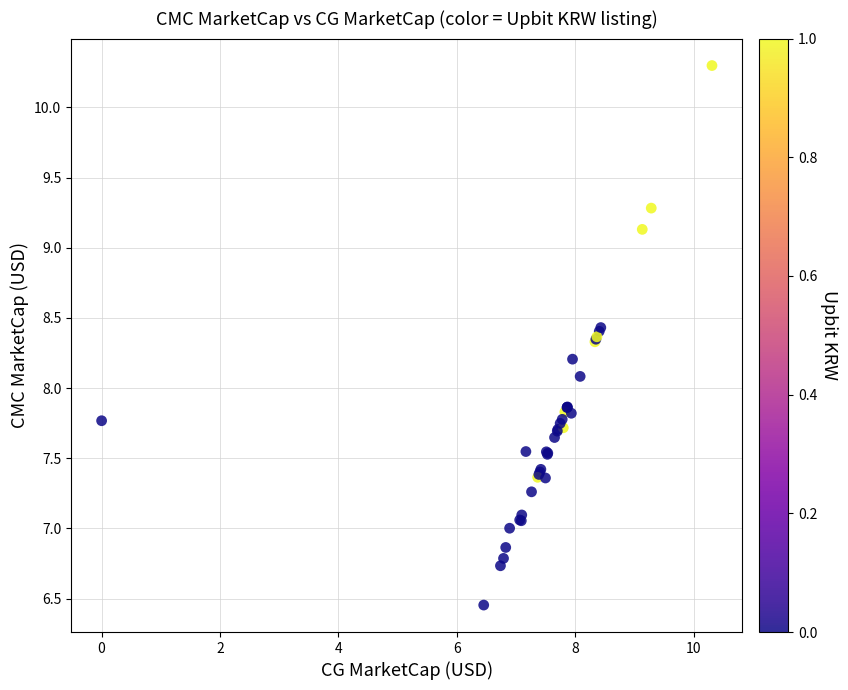

What Y value in the scatter plot is closest to 8?

8.1